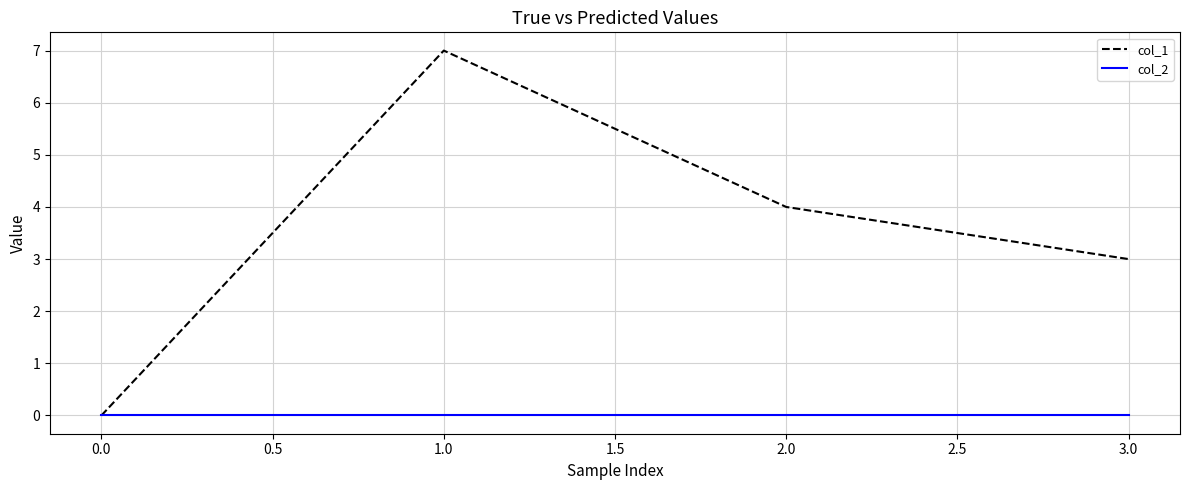

What is the total value across all series at 1.0?

7